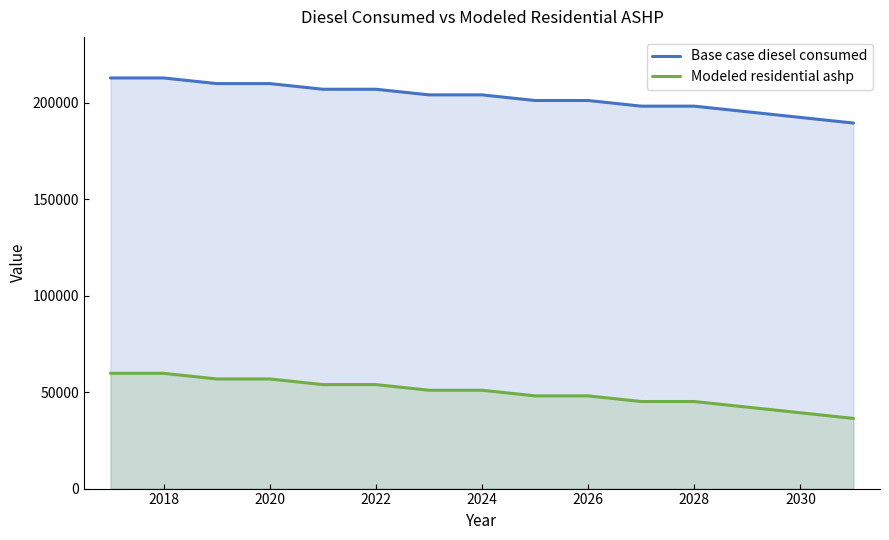

Which series has the largest total across all categories?

Base case diesel consumed